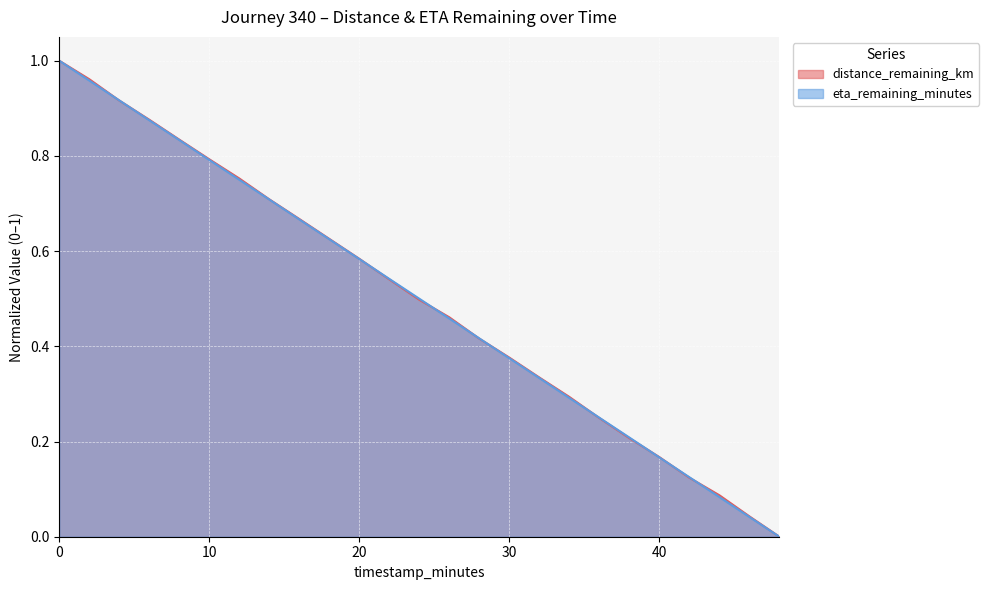

Reading right to left, transcribe all the data shown in this chart.

distance_remaining_km: 48.0=0.0	46.0=0.0	44.0=0.1	42.0=0.1	40.0=0.2	38.0=0.2	36.0=0.2	34.0=0.3	32.0=0.3	30.0=0.4	28.0=0.4	26.0=0.5	24.0=0.5	22.0=0.5	20.0=0.6	18.0=0.6	16.0=0.7	14.0=0.7	12.0=0.8	10.0=0.8	8.0=0.8	6.0=0.9	4.0=0.9	2.0=1.0	0.0=1.0
eta_remaining_minutes: 48.0=0.0	46.0=0.0	44.0=0.1	42.0=0.1	40.0=0.2	38.0=0.2	36.0=0.2	34.0=0.3	32.0=0.3	30.0=0.4	28.0=0.4	26.0=0.5	24.0=0.5	22.0=0.5	20.0=0.6	18.0=0.6	16.0=0.7	14.0=0.7	12.0=0.8	10.0=0.8	8.0=0.8	6.0=0.9	4.0=0.9	2.0=1.0	0.0=1.0